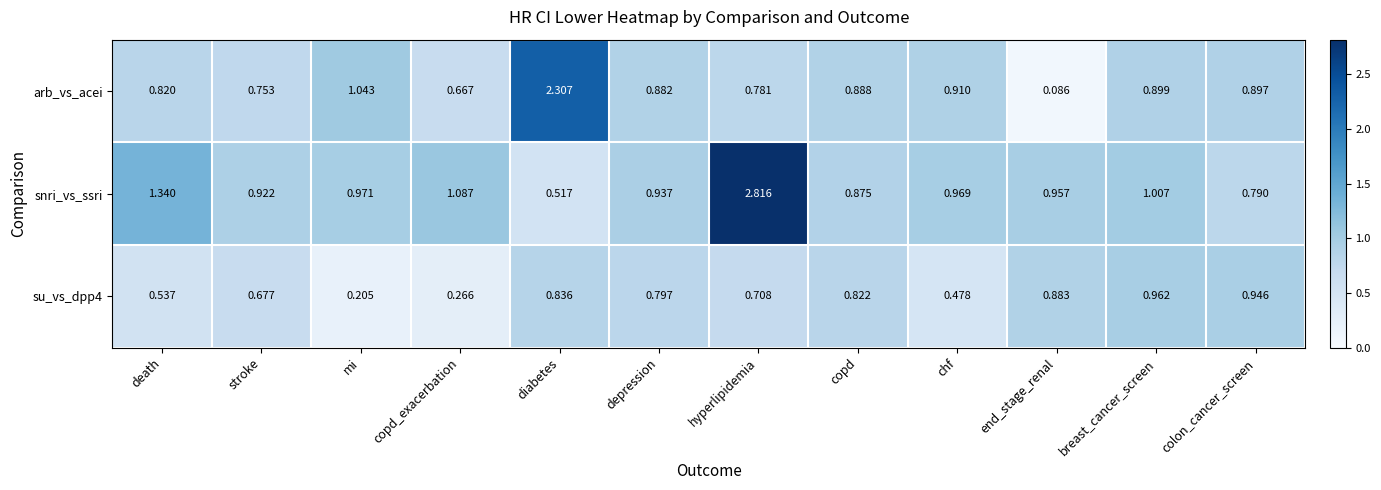

List the series in order of their peak value, lowest first.

su_vs_dpp4, arb_vs_acei, snri_vs_ssri